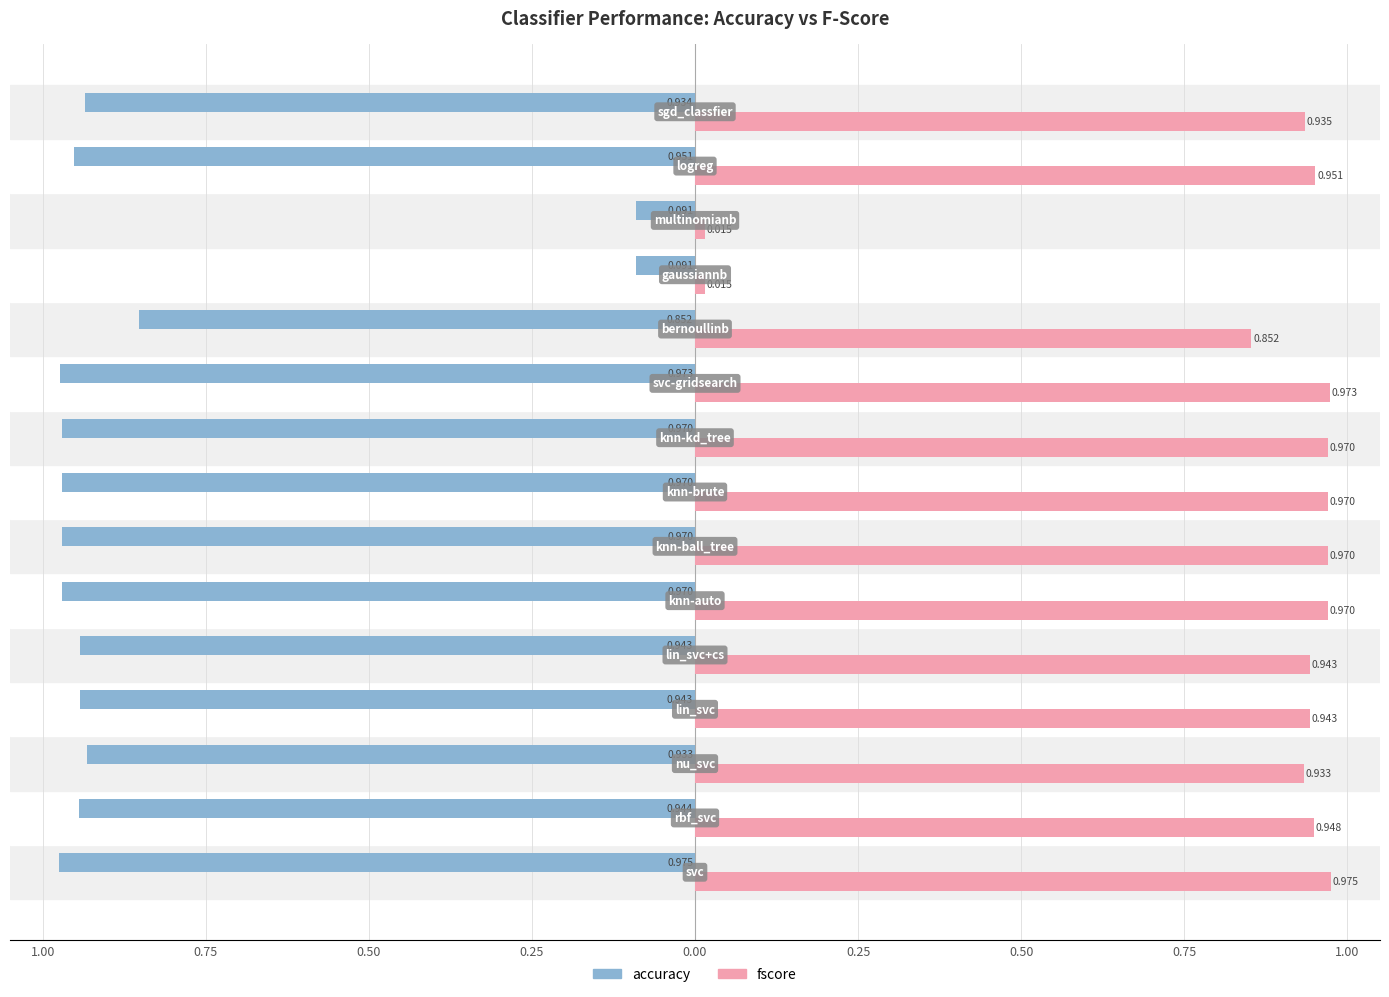

What are all the series names shown in the legend?

accuracy, fscore